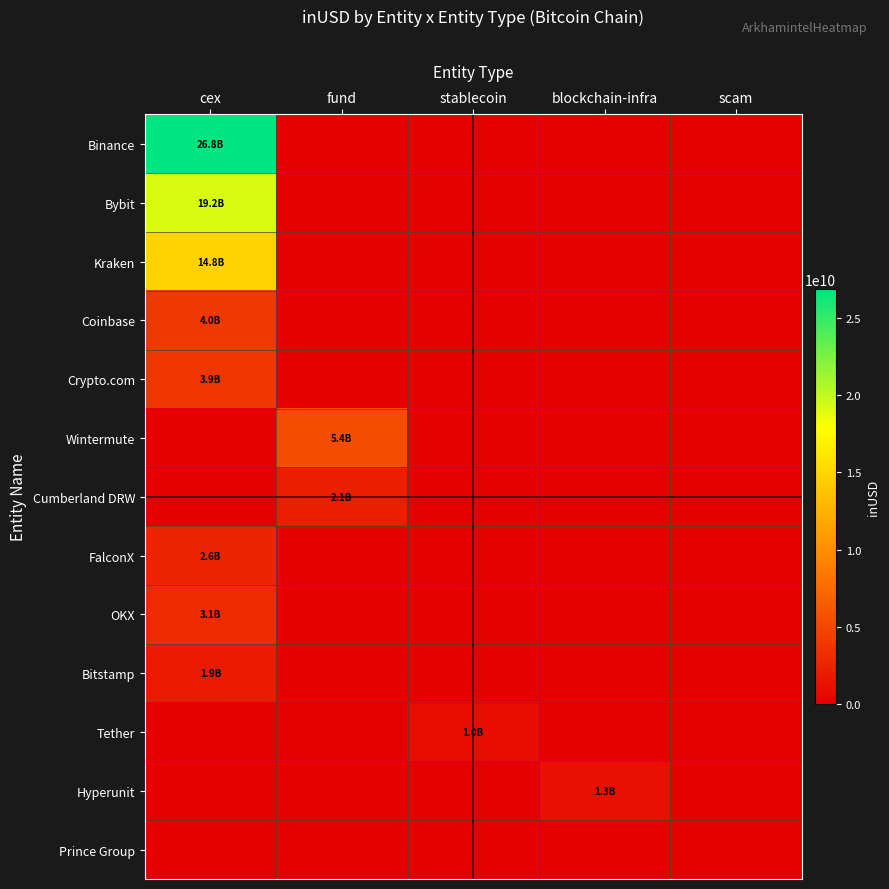

Which series has the largest total across all categories?

Binance